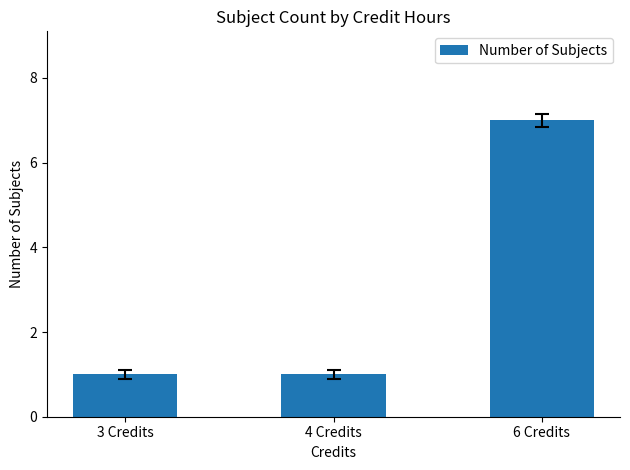

Count the number of categories in the chart.

3